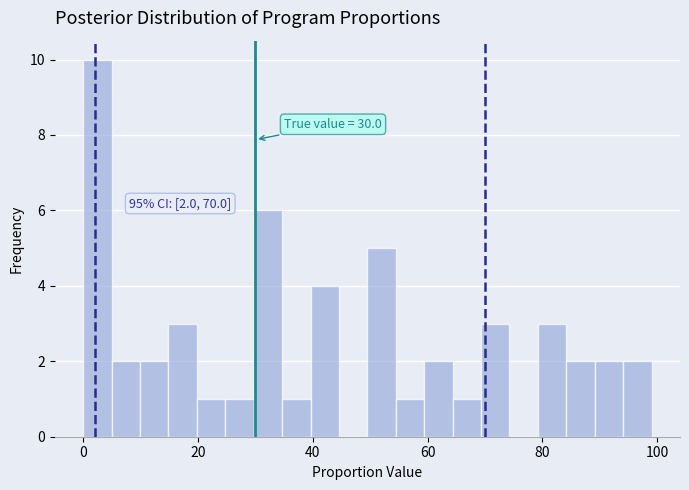

Read against the x-axis, roughly where is the centre of the tallest bar?

2